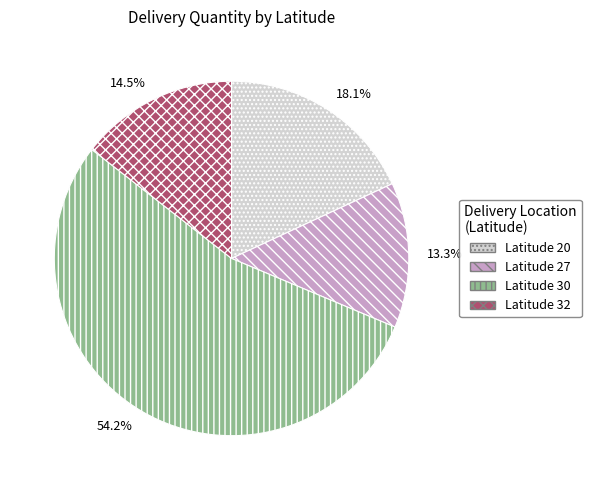

How many slices are in this pie chart?

4